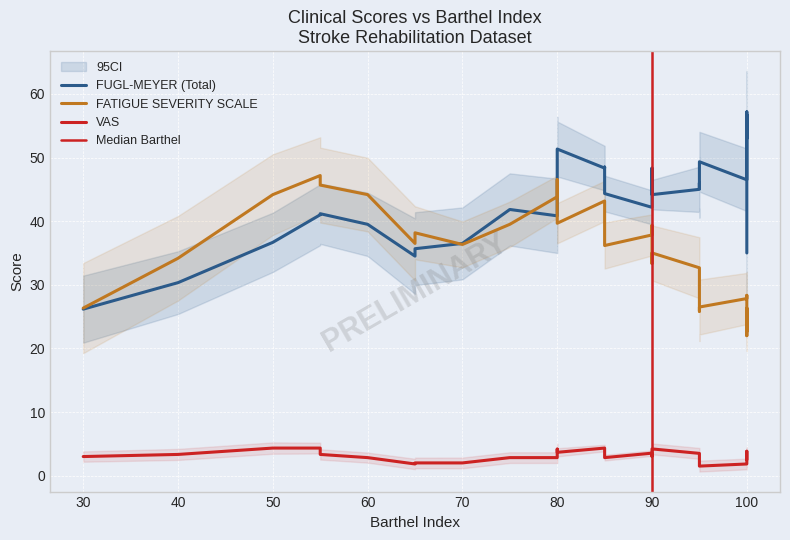

Which has a higher value, 38 or 19?

38